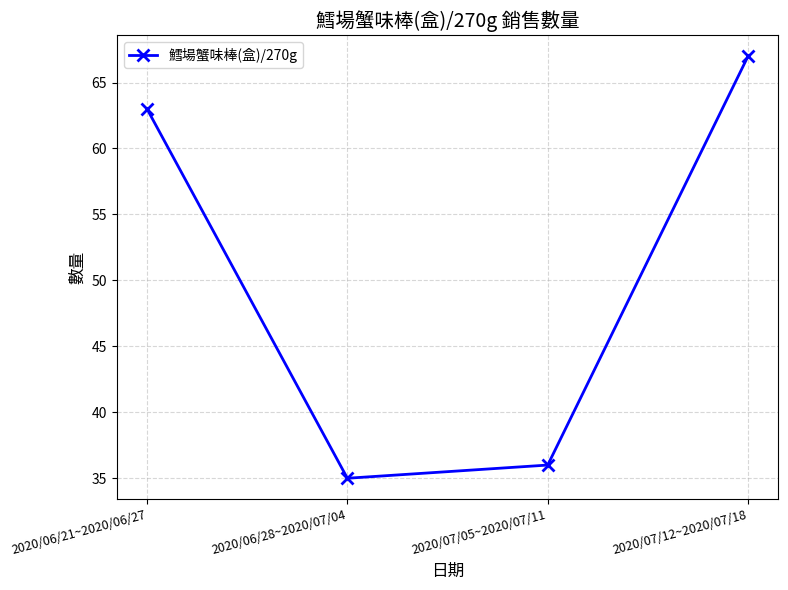

How many lines are shown in the chart?

1